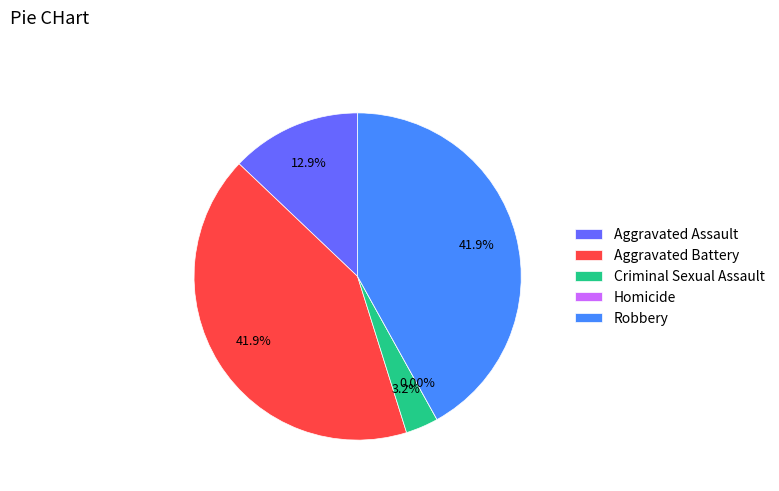

How much of the chart is everything except Homicide?

100.0%